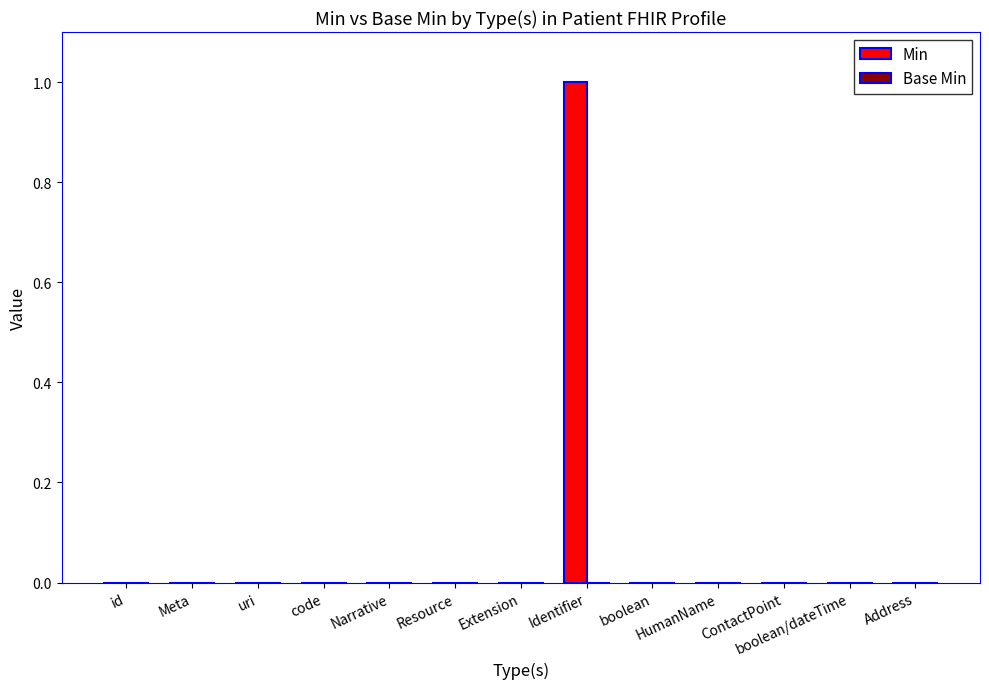

True or false: the data shows 0 at id.

True